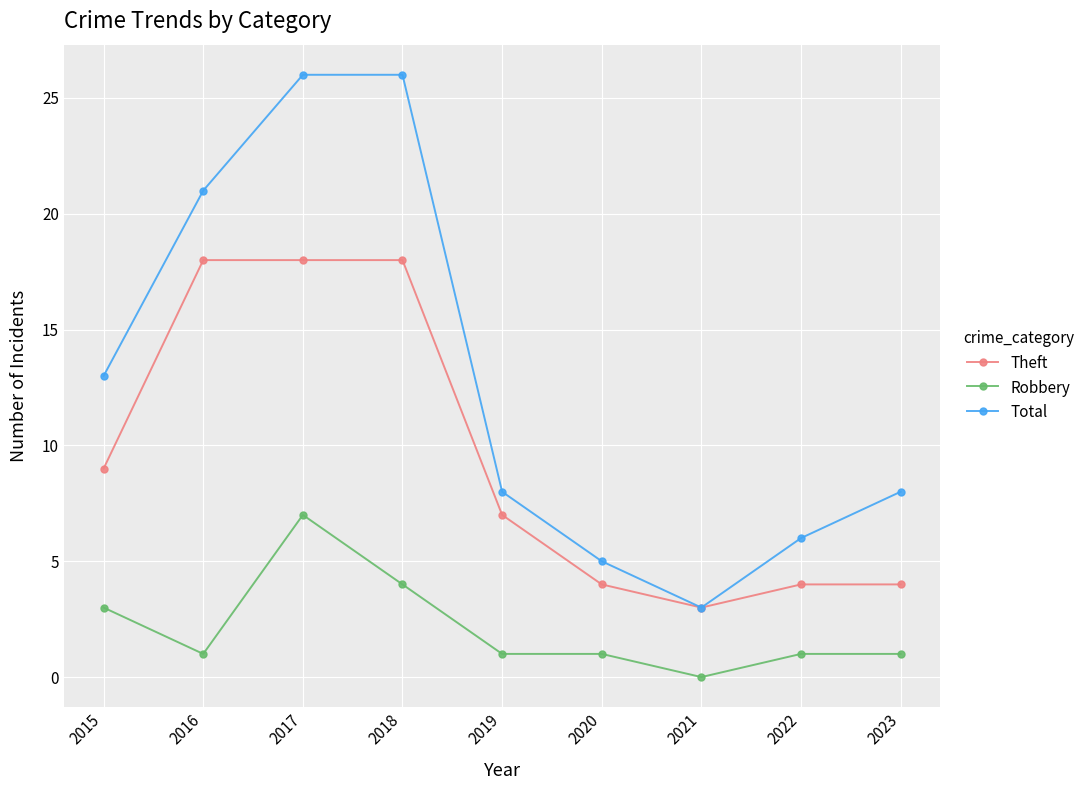

Rank the series by their average value, from highest to lowest.

Total, Theft, Robbery